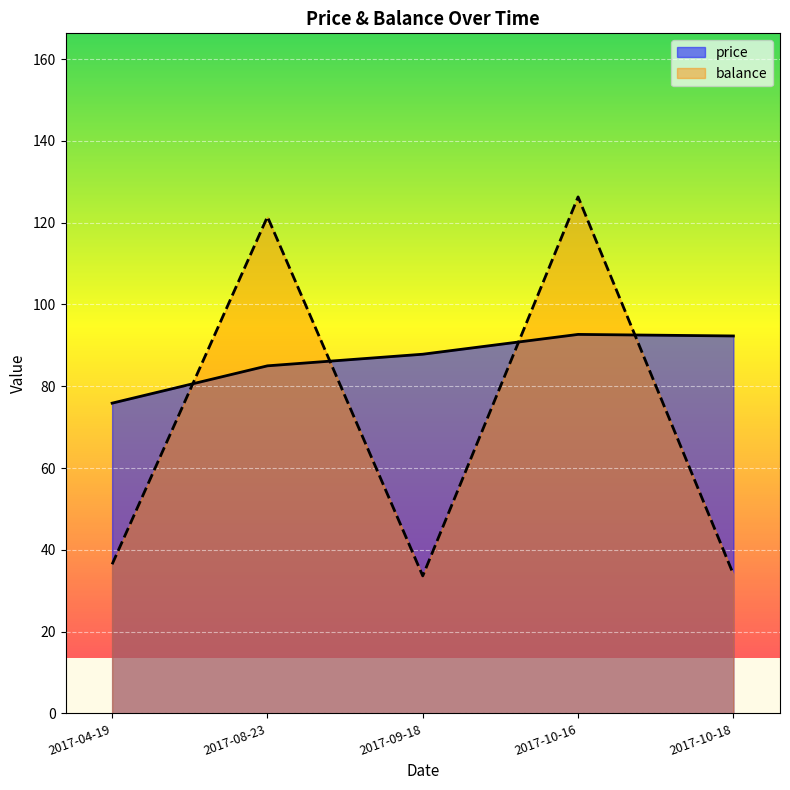

True or false: balance has more than 2 points higher than both neighbors.

False